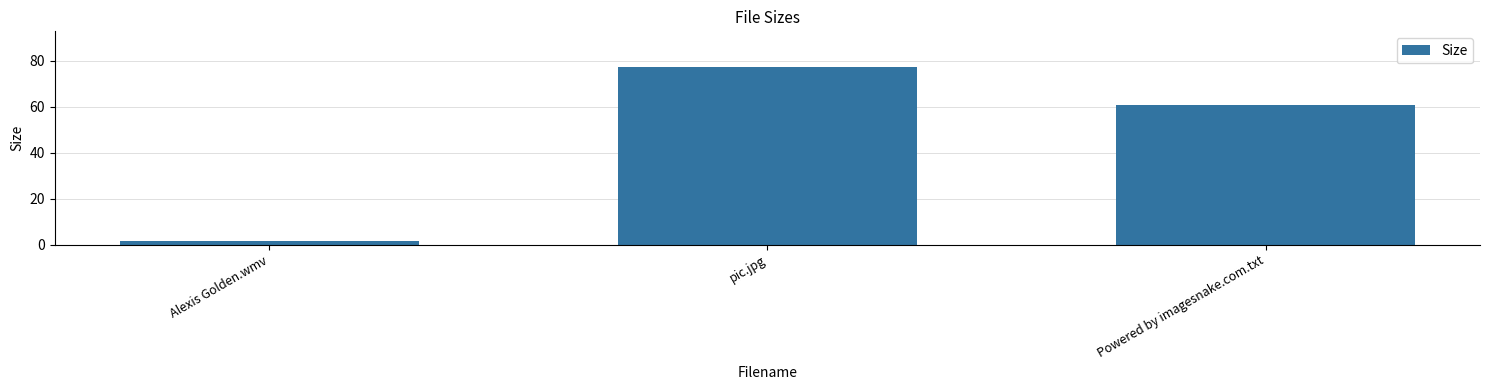

Which category has the lowest value across all series?

Alexis Golden.wmv